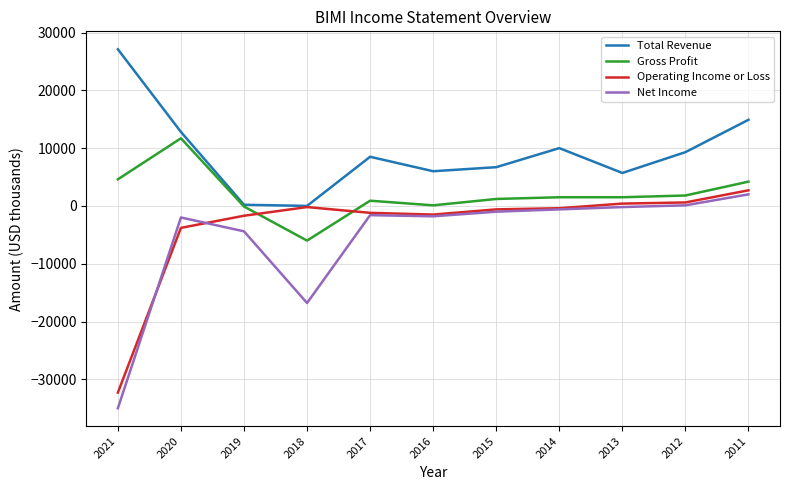

Is it true that Operating Income or Loss equals -3800 at 2020?

True